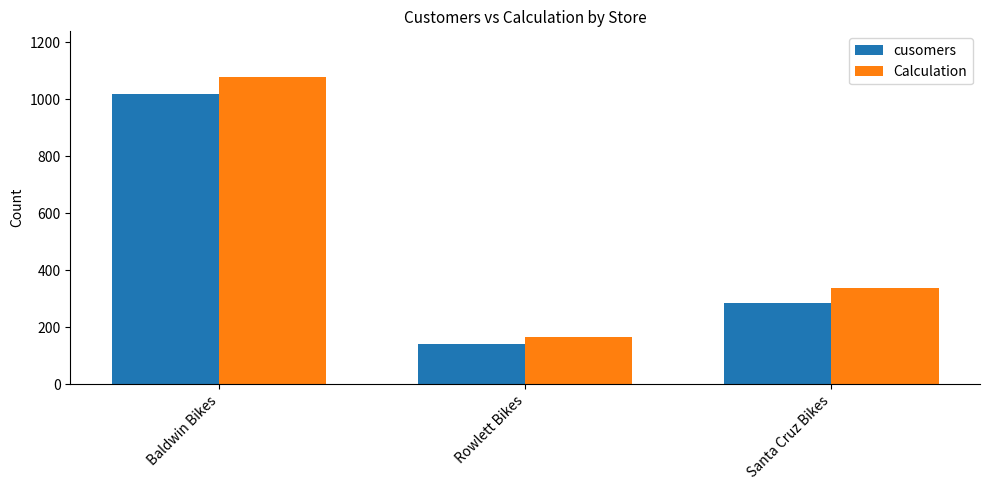

How many values in the cusomers series are below 284?

1